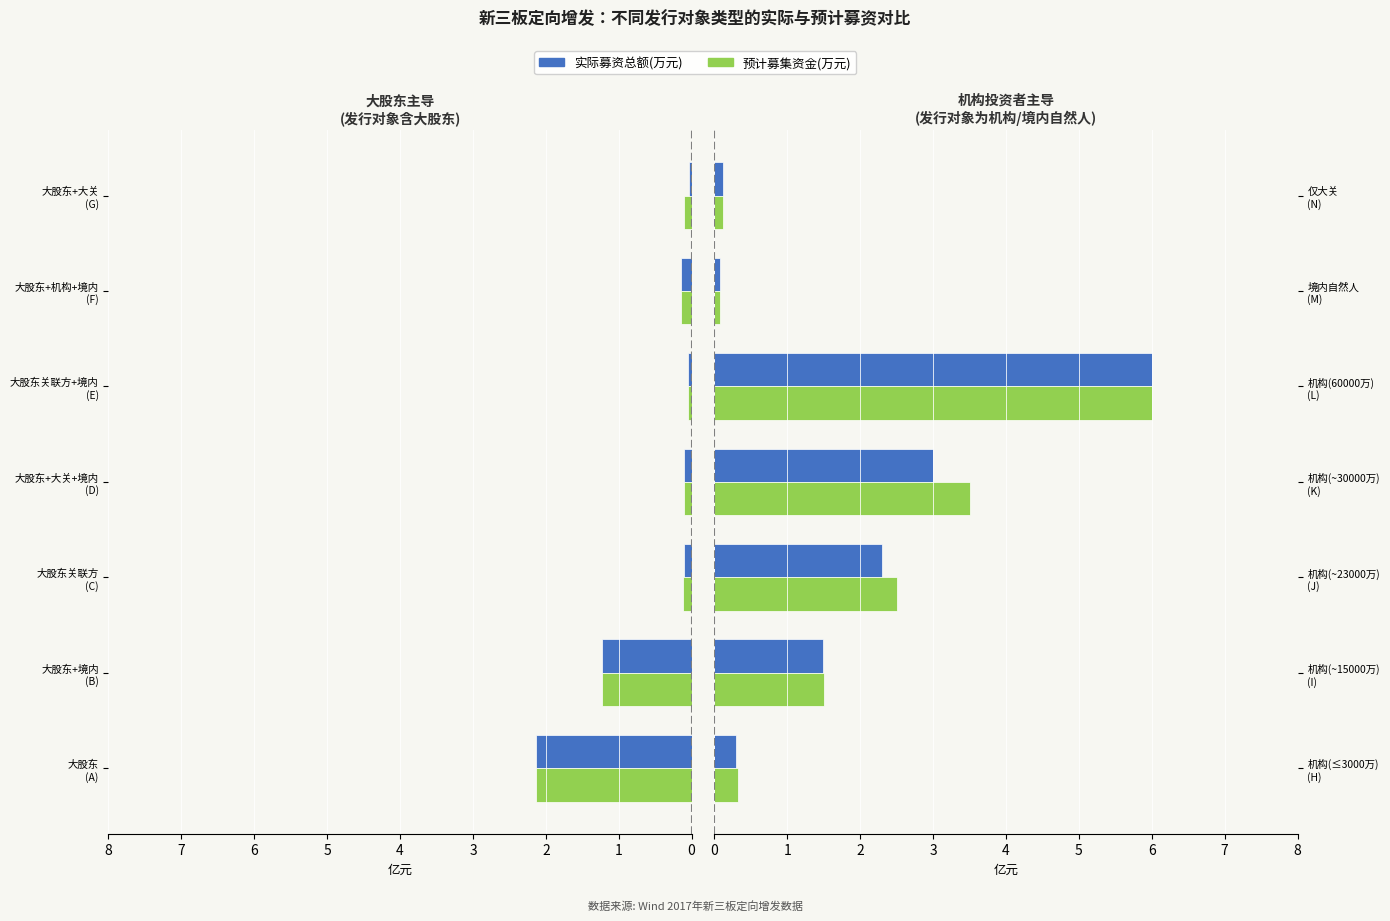

Which series changed the most between 机构(~15000万) (I) and 机构(60000万) (L)?

实际募资总额(万元)